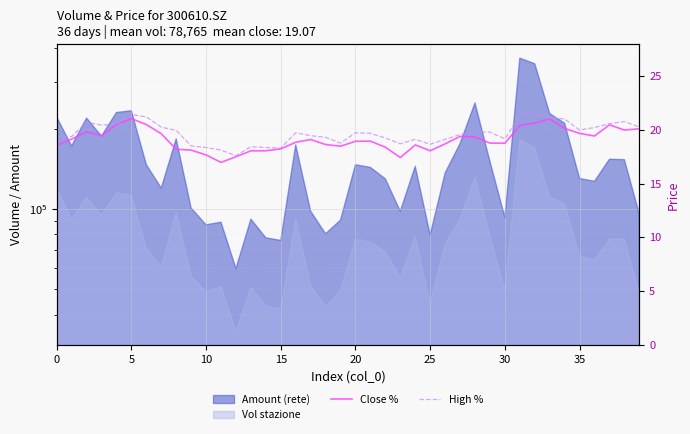

What is the sum of all High % values?

786.7